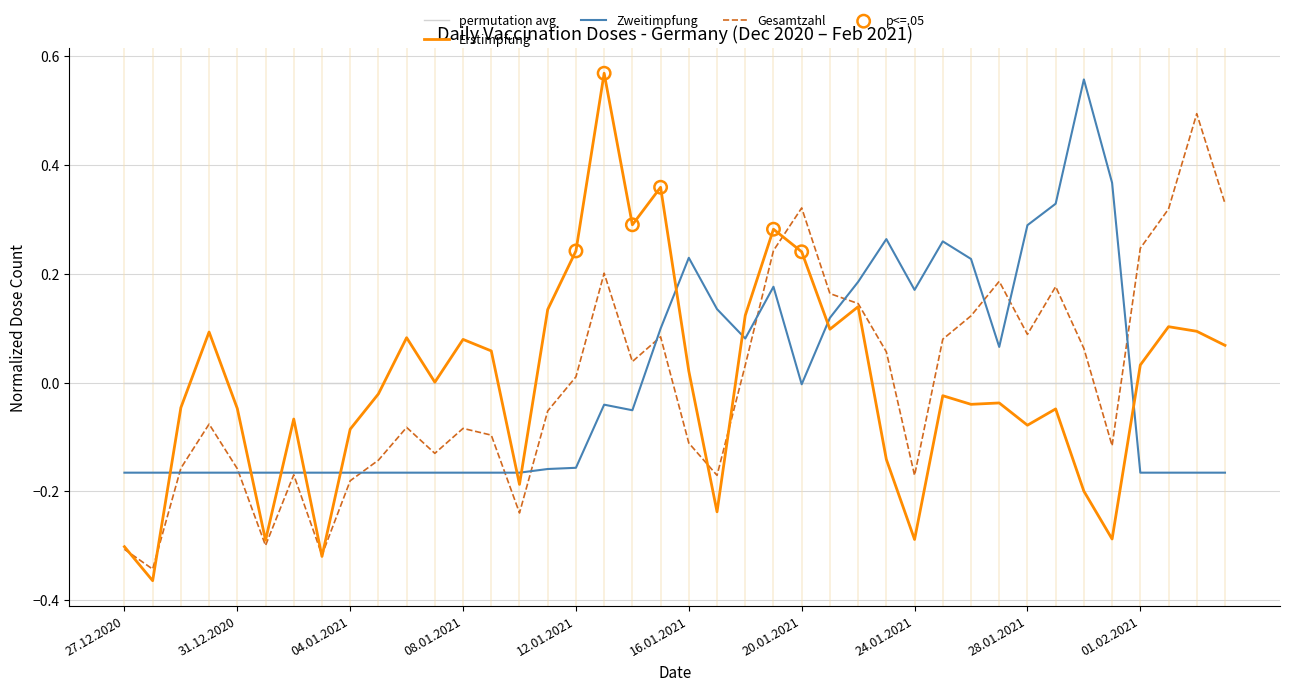

Which series has the widest spread of values?

Erstimpfung